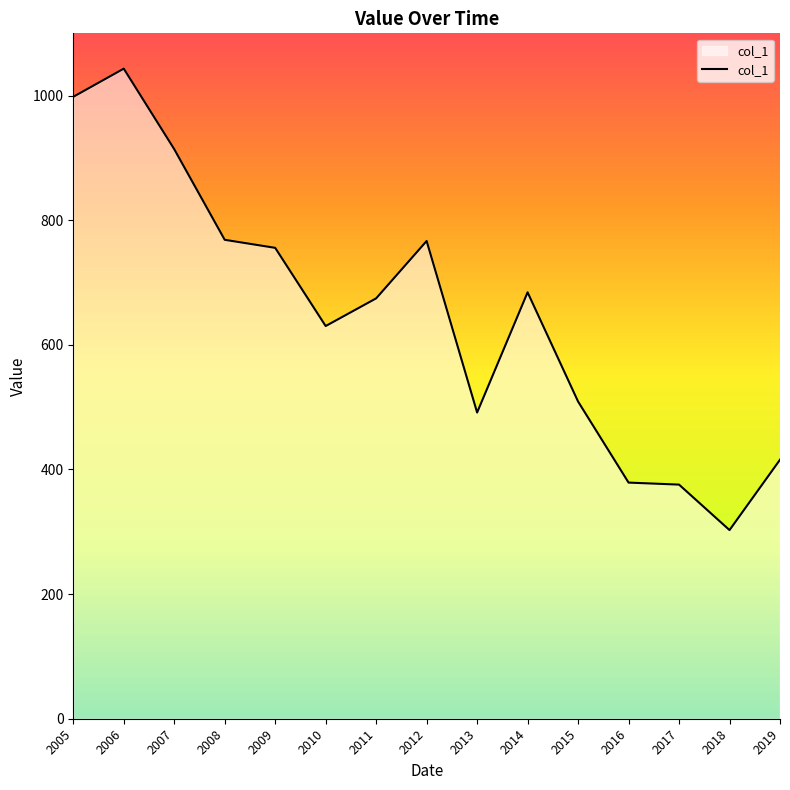

What value does the data have at 2015?

509.1